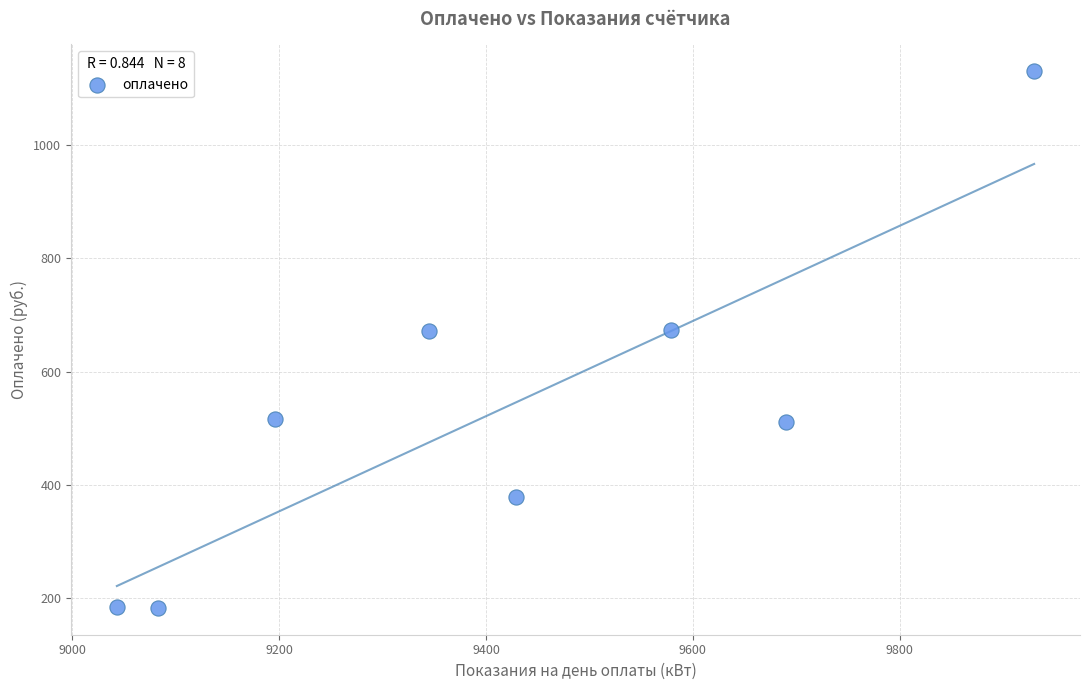

What is the range of X values (max minus min)?

887.0